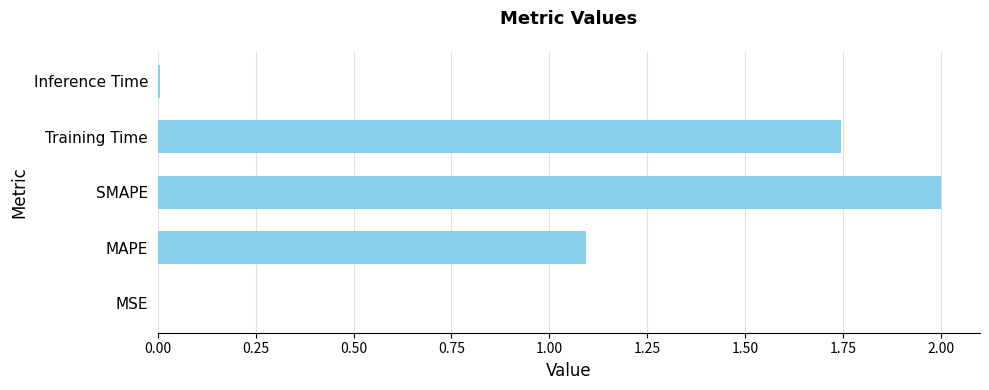

Where is the data nearest to the value 1?

MAPE